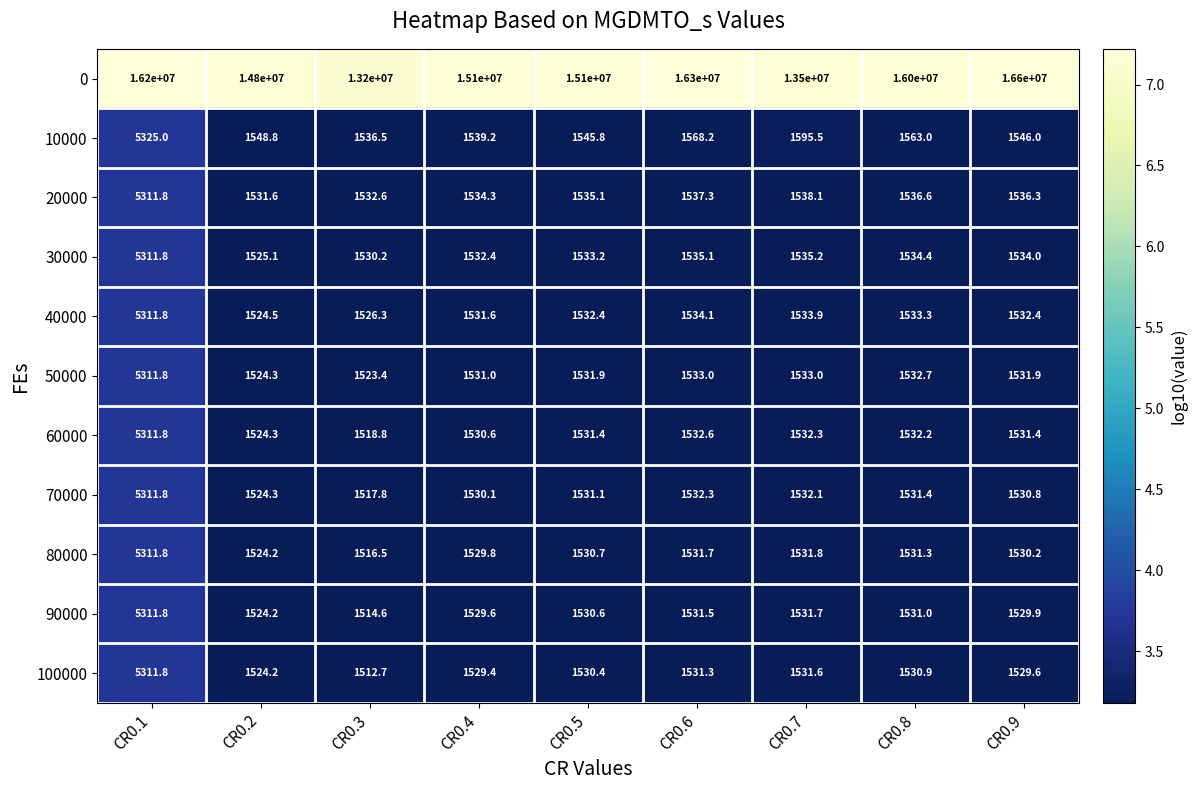

What is the smallest value displayed?

1512.7